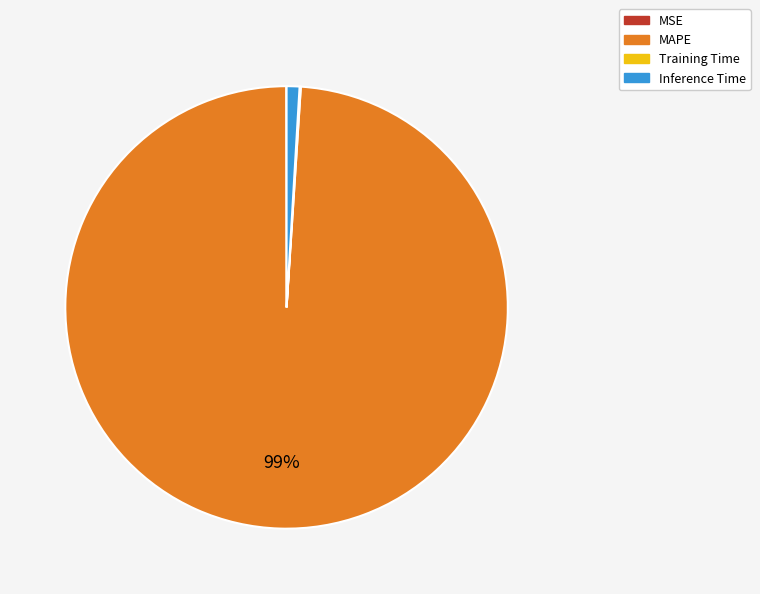

To the nearest percent, what is the average slice percentage?

25%